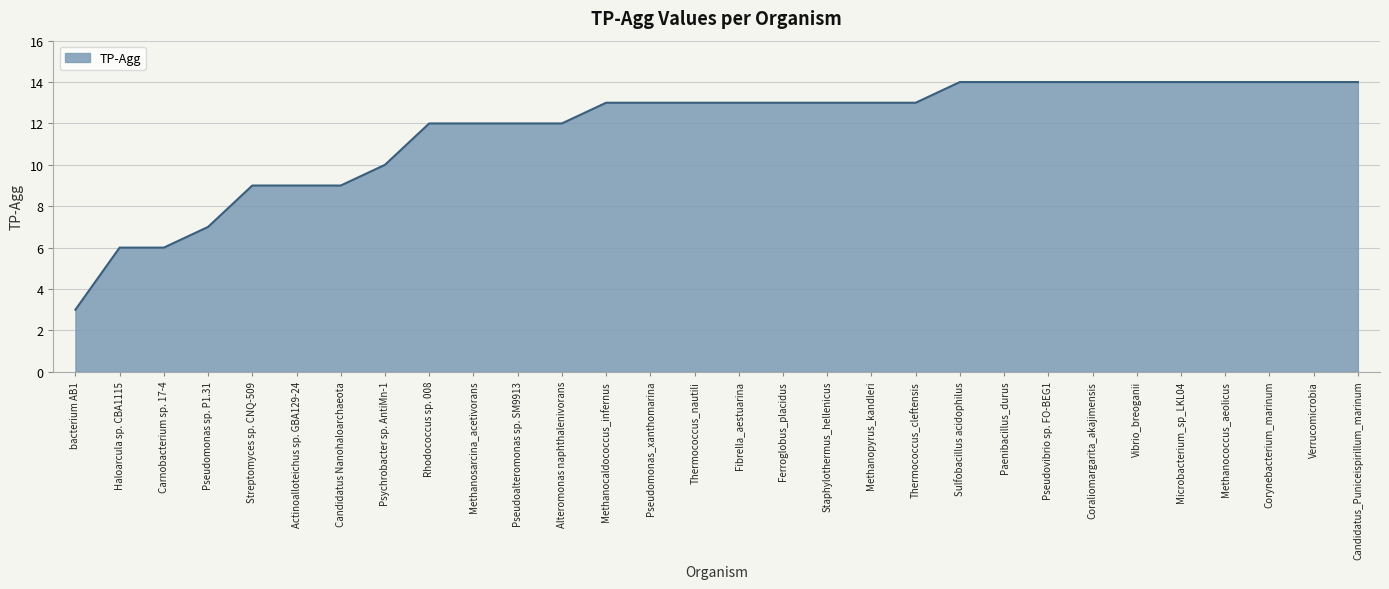

What is the sum of the values at Pseudomonas_xanthomarina and Thermococcus_nautili?

26